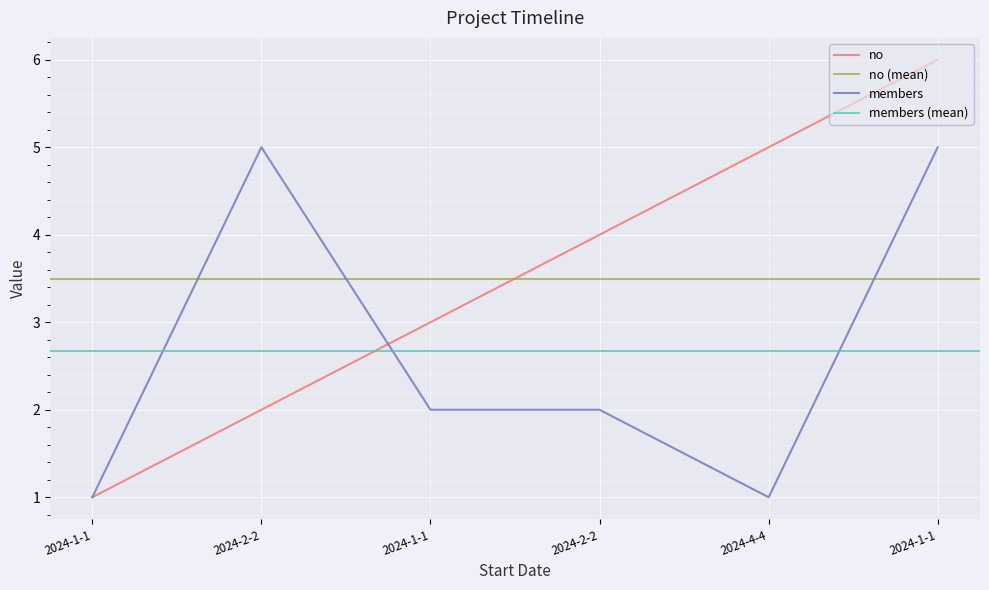

True or false: members has more than 2 points higher than both neighbors.

False